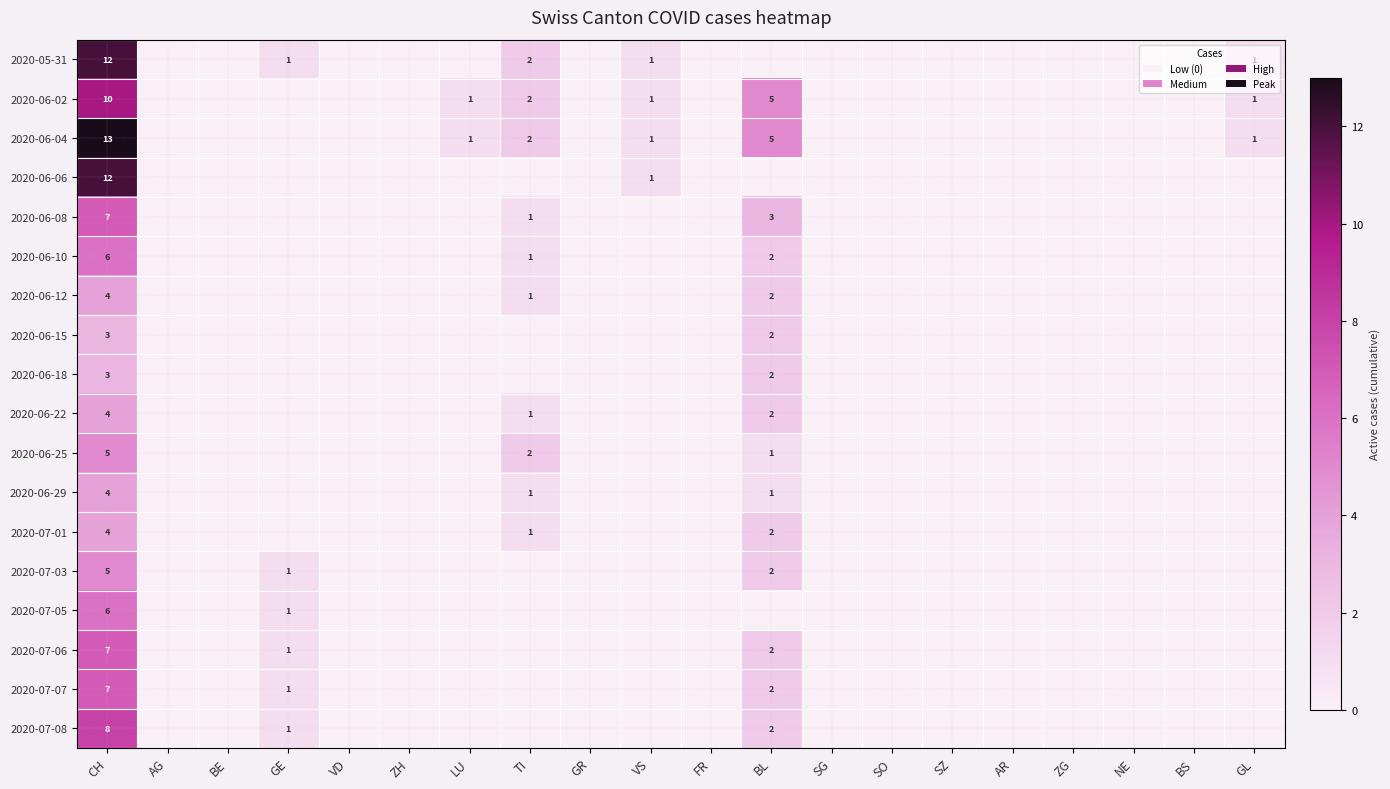

True or false: 2020-06-04 has a value of -9 at NE.

False